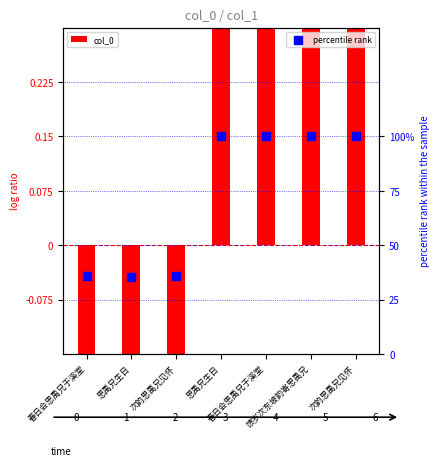

Which series contains the highest Y value?

percentile rank